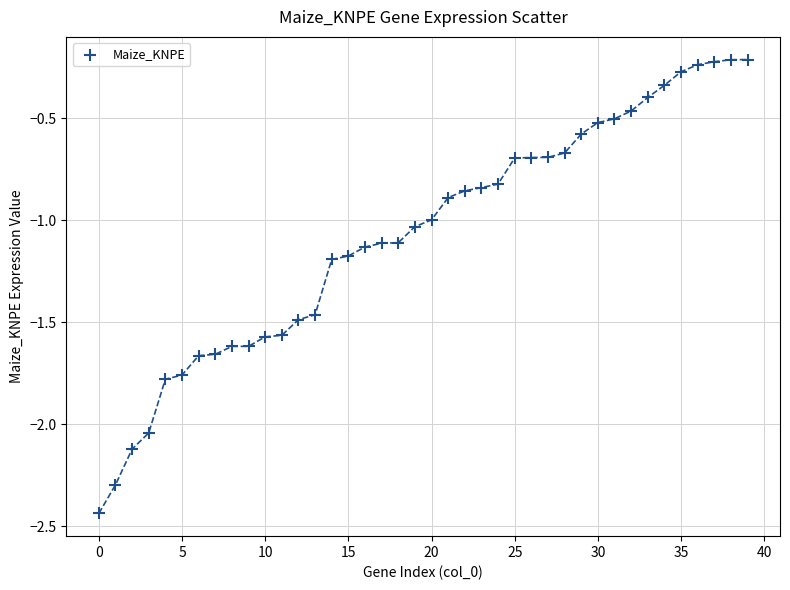

What is the range of Y values (max minus min)?

2.2